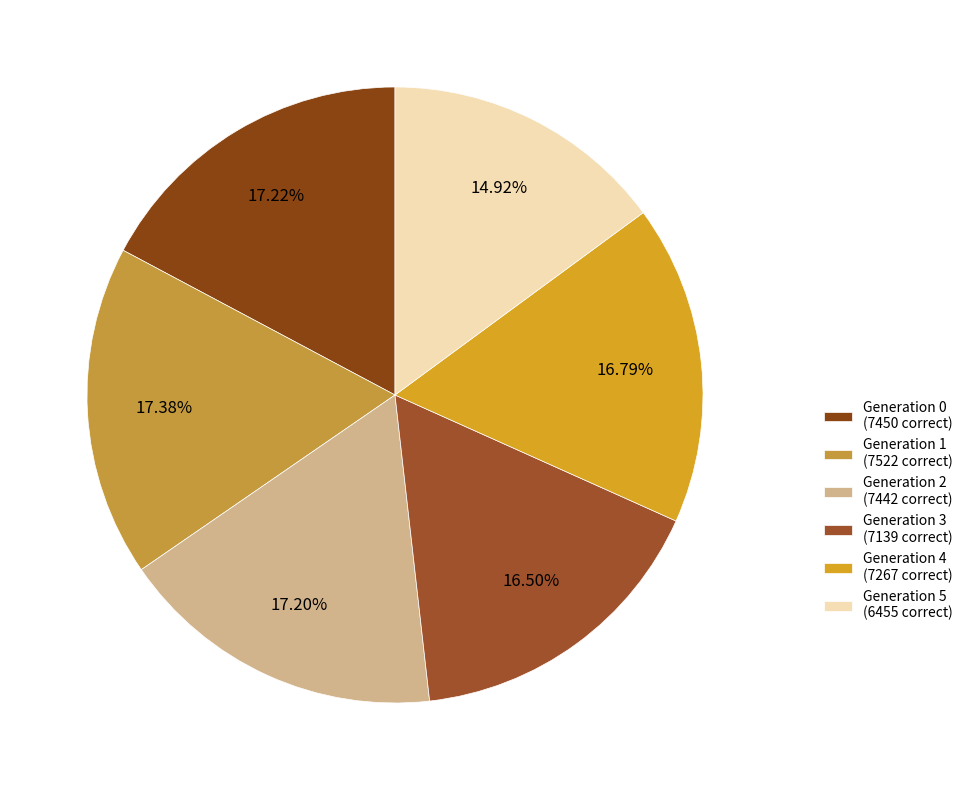

Do Generation 0 and Generation 4 together represent more than half of the pie?

No